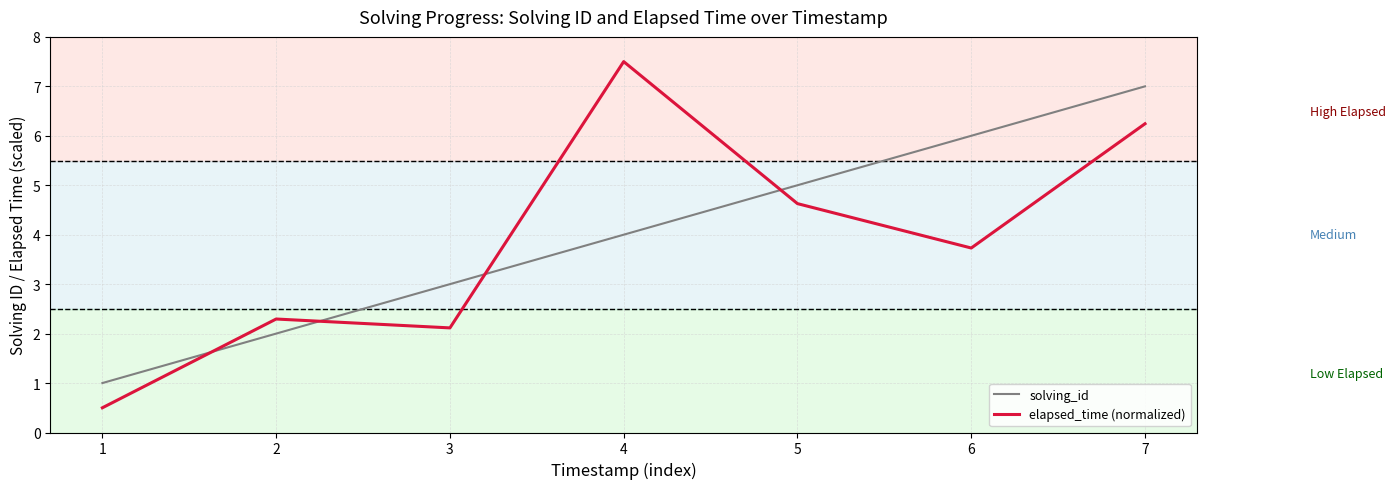

What is the total value across all series at 3?

5.1